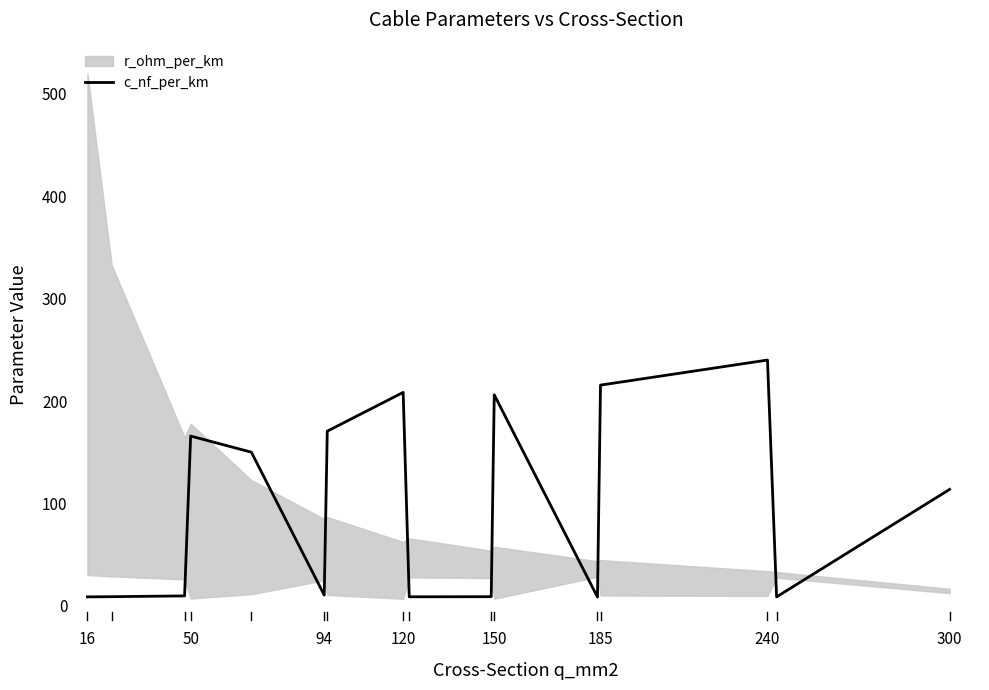

What is the value of the 1st point from the left?

8.7